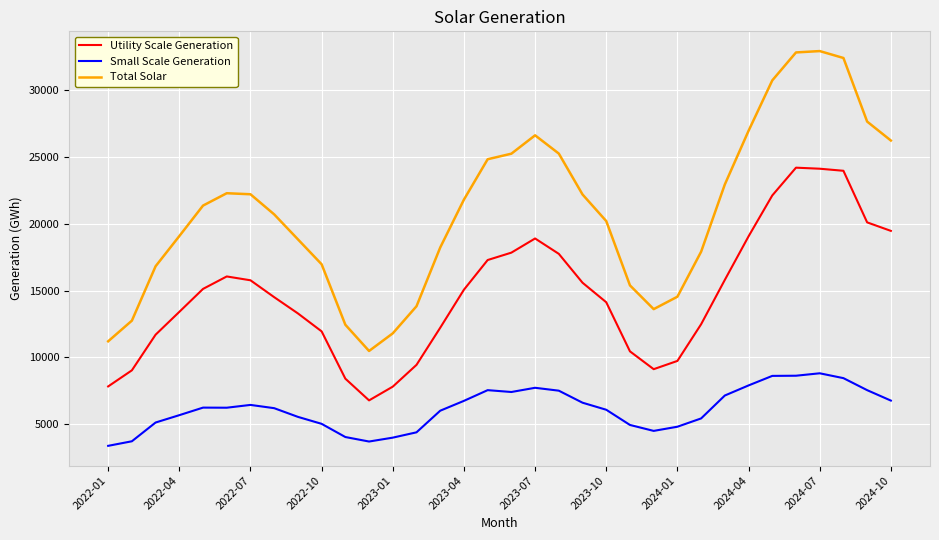

What is the lowest value of the Utility Scale Generation series?

6777